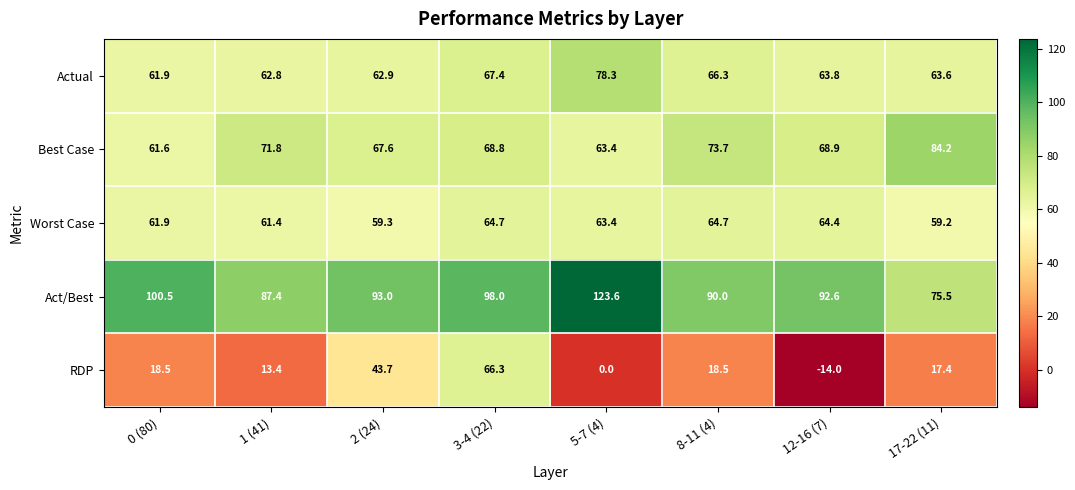

What is the difference between the second highest and second lowest values in the RDP series?

43.7